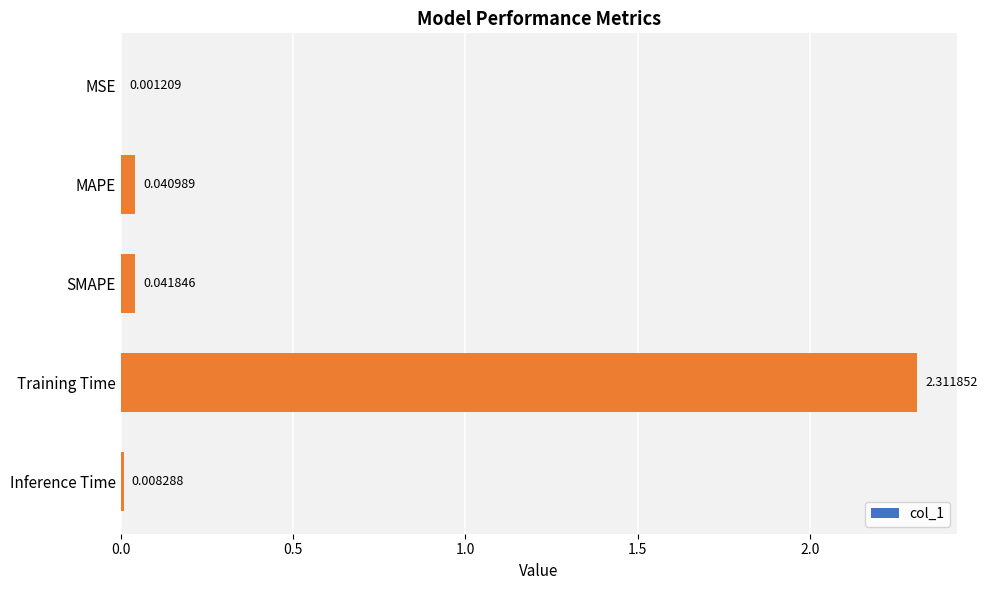

What is the sum of all values?

2.4